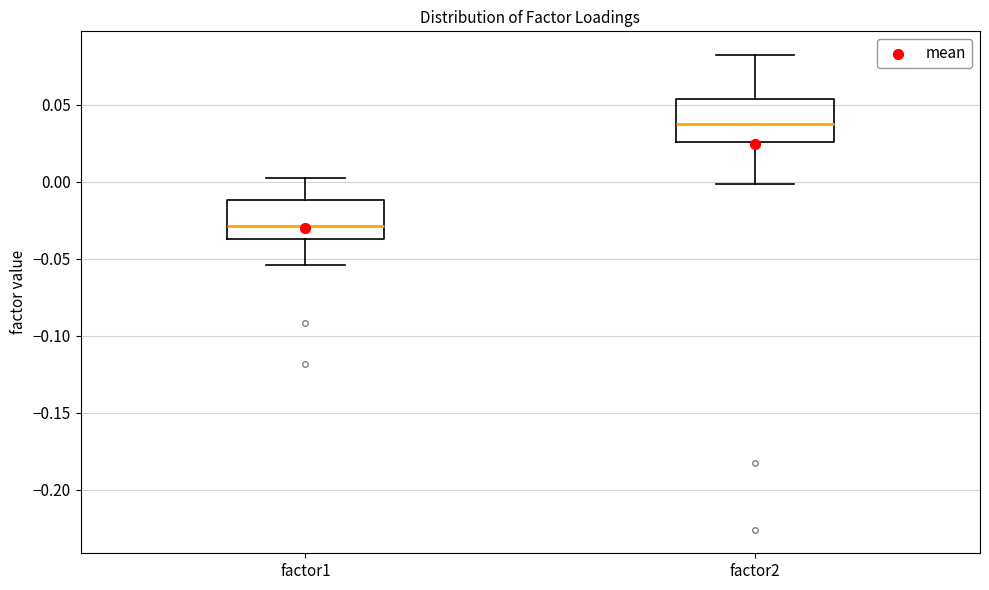

Which box's median line is the highest?

factor2